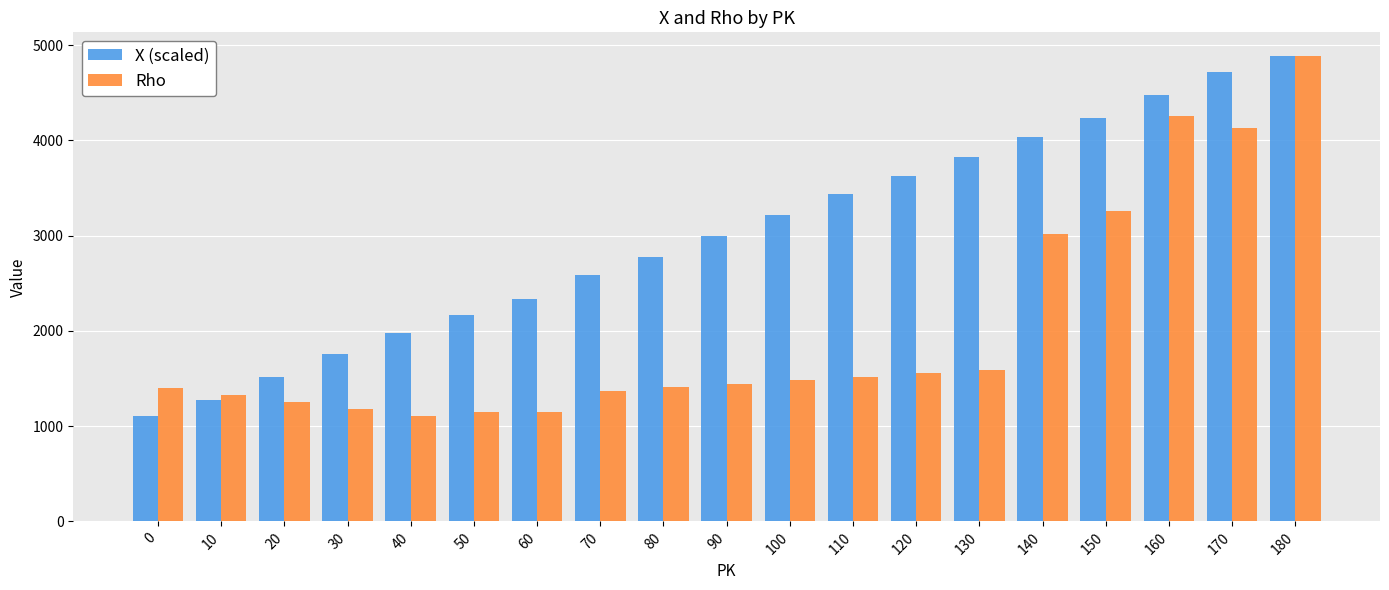

Rank the series by their average value, from highest to lowest.

X (scaled), Rho